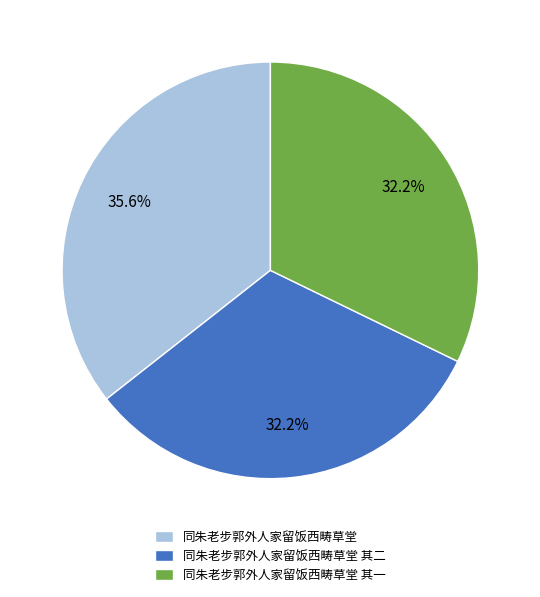

What percentage is the 同朱老步郭外人家留饭西畴草堂 其一 slice, to the nearest percent?

32%